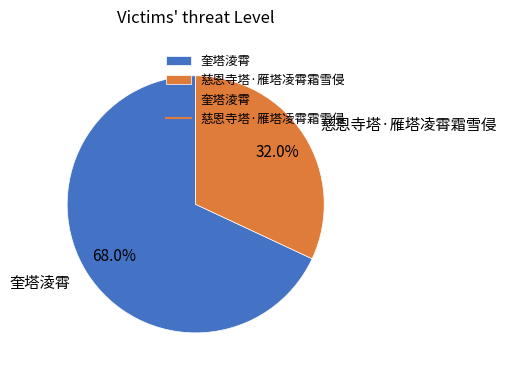

Between 慈恩寺塔·雁塔凌霄霜雪侵 and 奎塔淩霄, which is larger?

奎塔淩霄